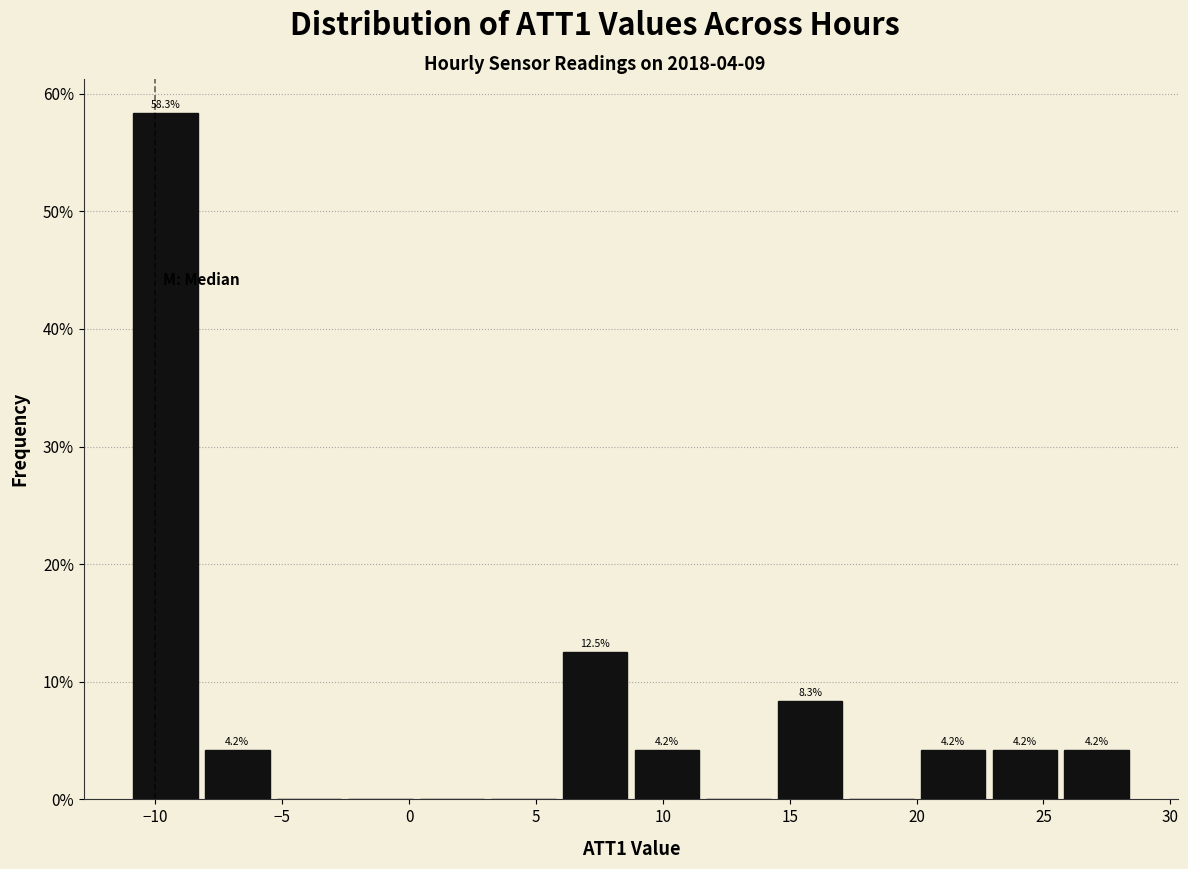

Which range on the x-axis has the tallest bar?

-11.0 to -8.0